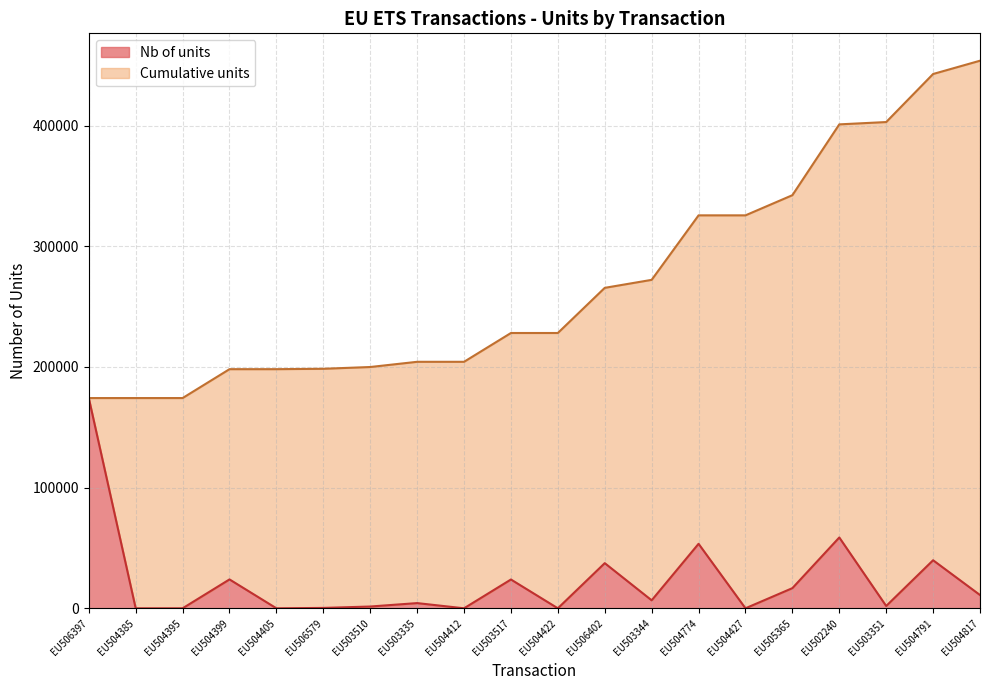

What is the sum of the Nb of units values at EU503344 and EU503351?

8546